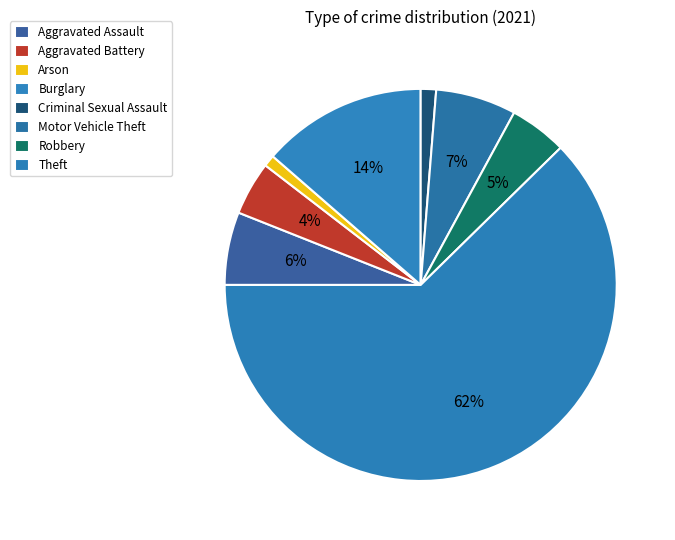

Is it true that Robbery is 12% of the pie?

False